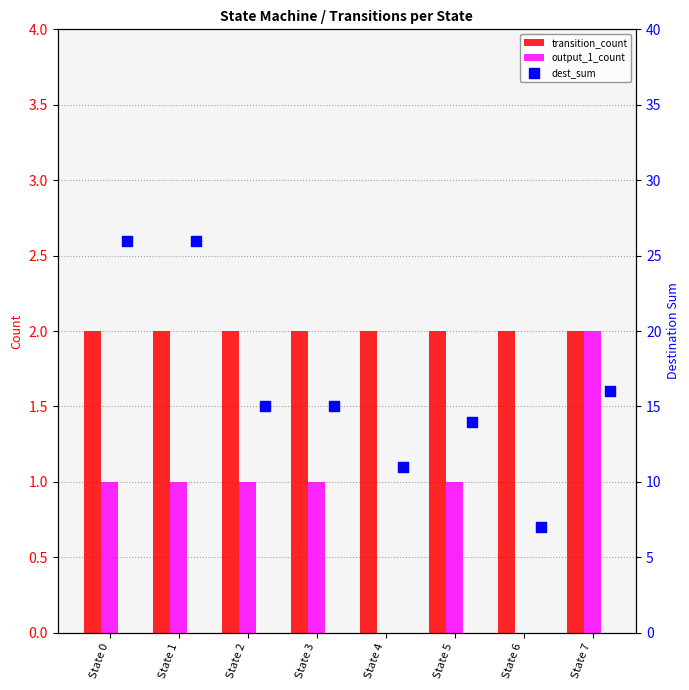

Which series has the widest spread of Y values?

dest_sum